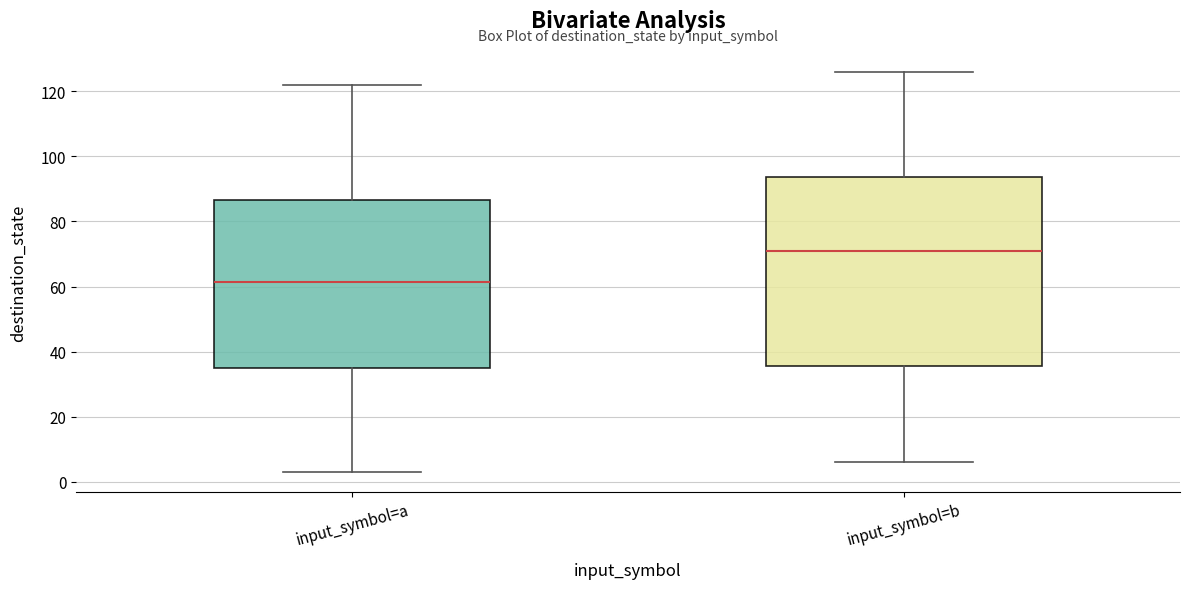

Reading left to right, read every box against the y-axis: the position of its median line, the range the box covers, and the ends of its whiskers. The values are not printed on the chart, so give them approximately, as read against the axis.

input_symbol=a: median 62, box 36 to 86, whiskers 4 to 122
input_symbol=b: median 72, box 36 to 94, whiskers 6 to 126